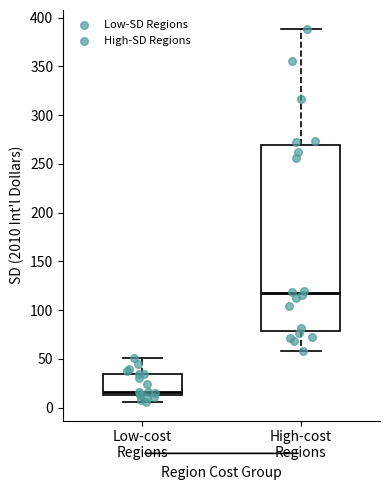

Reading left to right, transcribe this box plot: for each box, give where its median line is, the range the box spans, and where its two whiskers end, as read against the y-axis. The values are not printed on the chart, so give them approximately, as read against the axis.

Low-cost Regions: median 15 (just above the box's lower edge), box 15 to 35, whiskers 5 to 50
High-cost Regions: median 115, box 80 to 270, whiskers 60 to 390